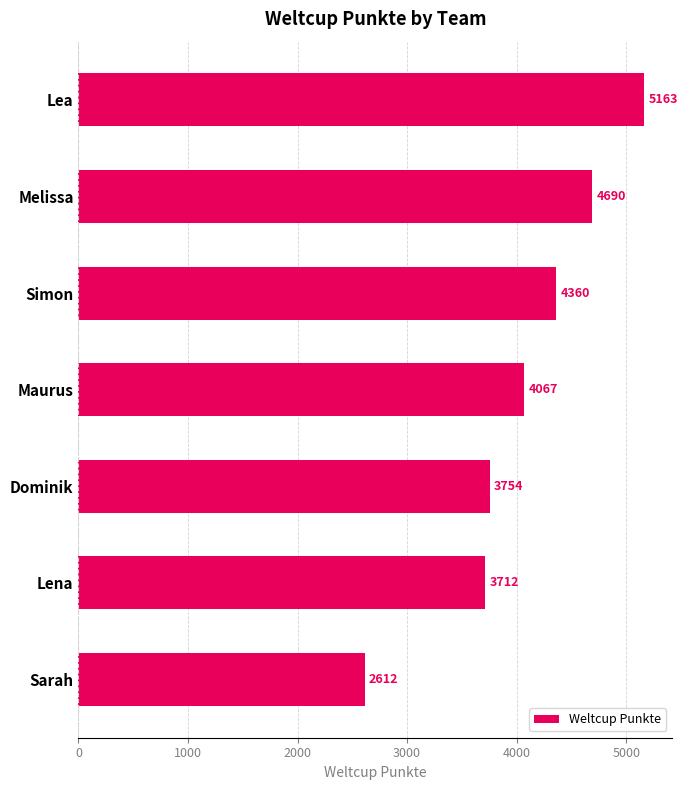

Are the bars grouped side by side (vs. stacked)?

No